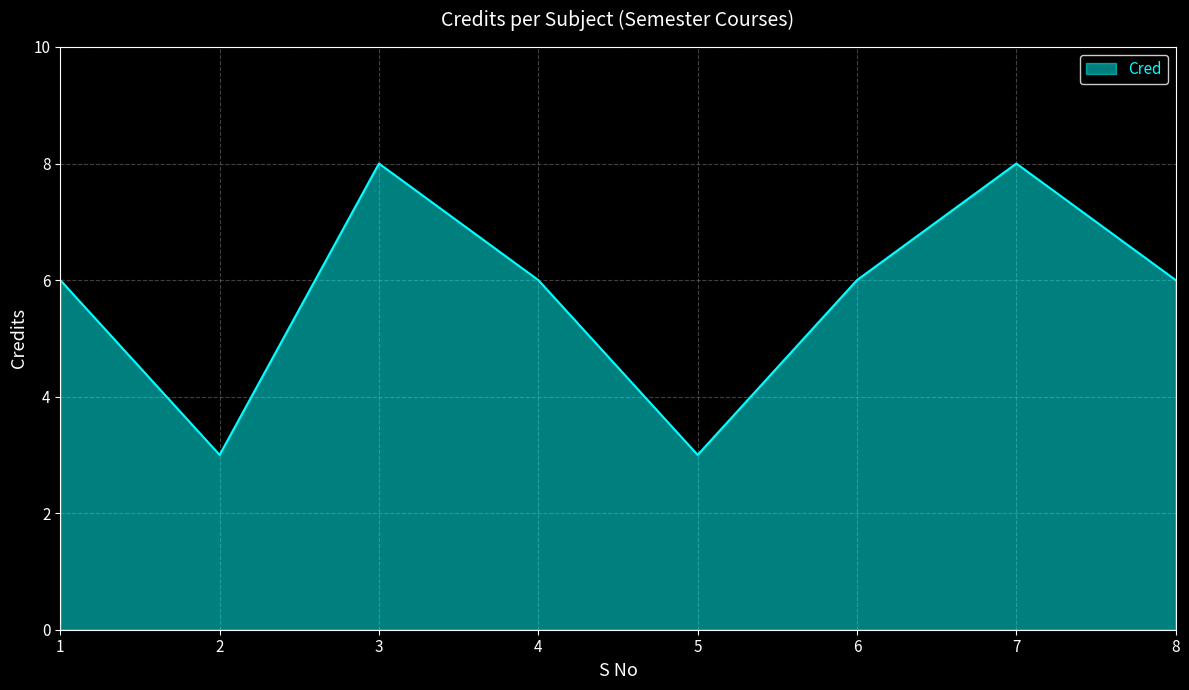

Count the number of categories in the chart.

8